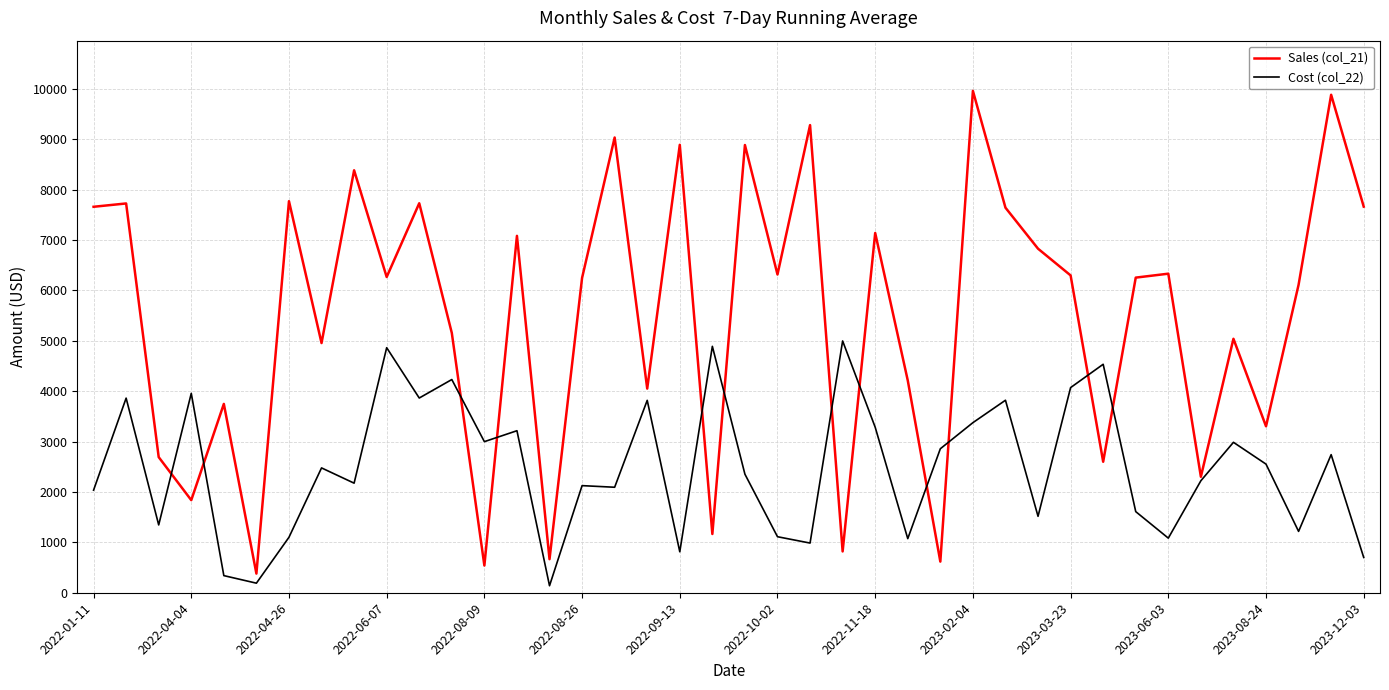

Count the number of data series in this chart.

2